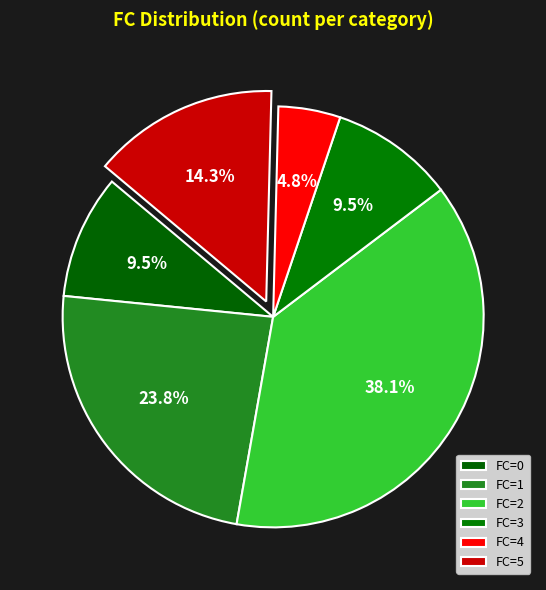

Is there a majority slice in this chart?

No